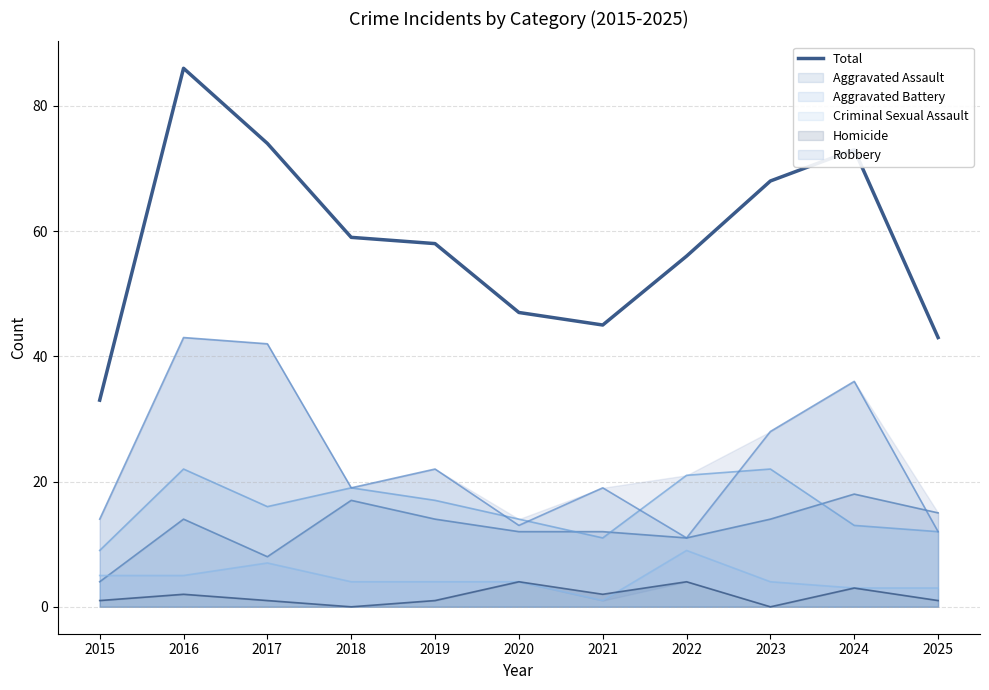

Between 2022 and 2025, which is larger?

2022